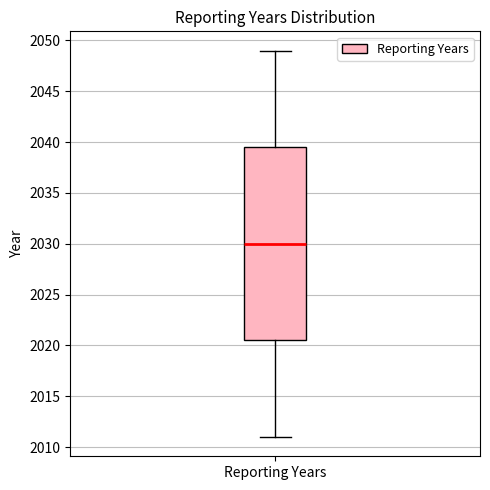

Transcribe this box plot: give where the median line is, the range the box spans, and where the two whiskers end, as read against the y-axis. The values are not printed on the chart, so give them approximately, as read against the axis.

median 2030.0, box 2020.5 to 2039.5, whiskers 2011.0 to 2049.0